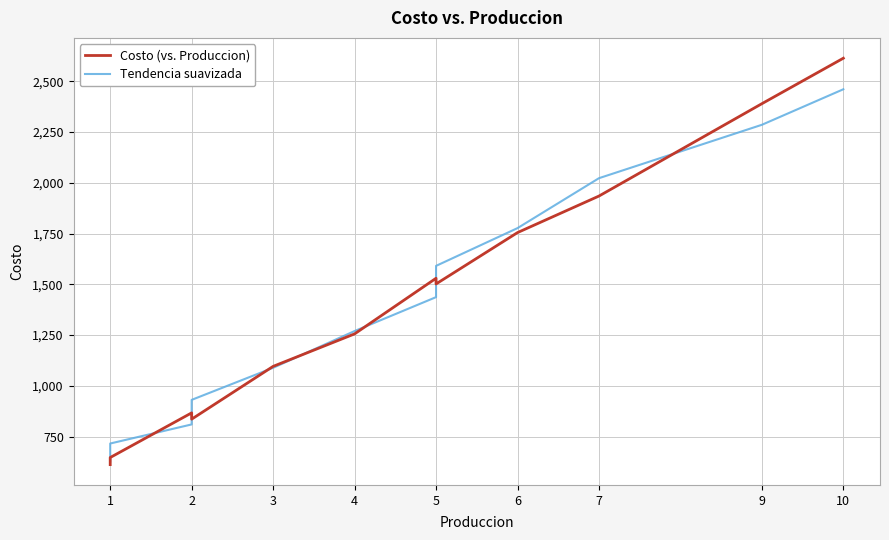

What is the minimum value for Tendencia suavizada?

628